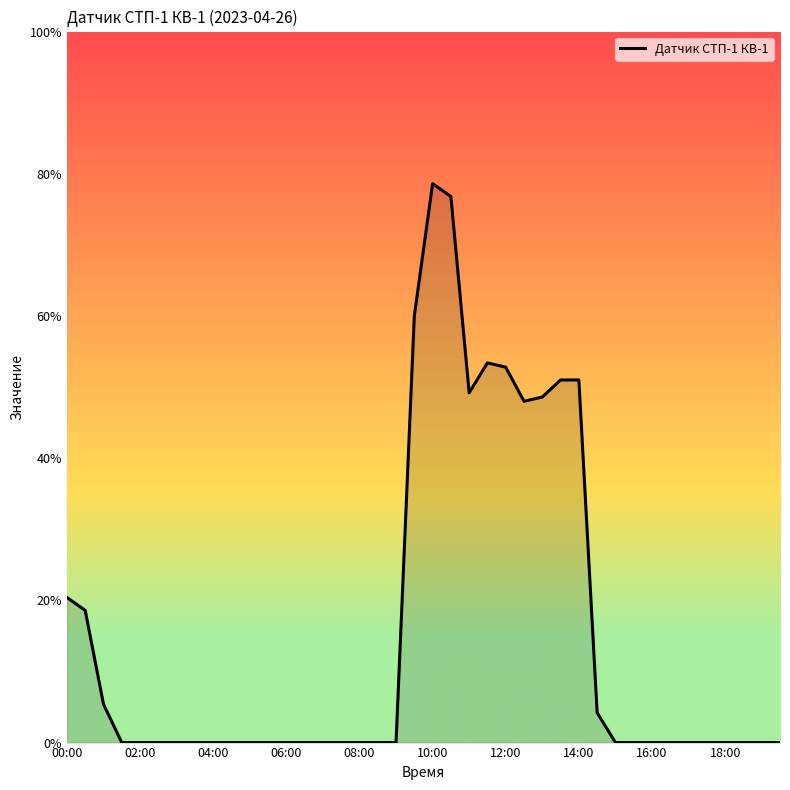

What is the difference between the maximum and minimum values?

78.6